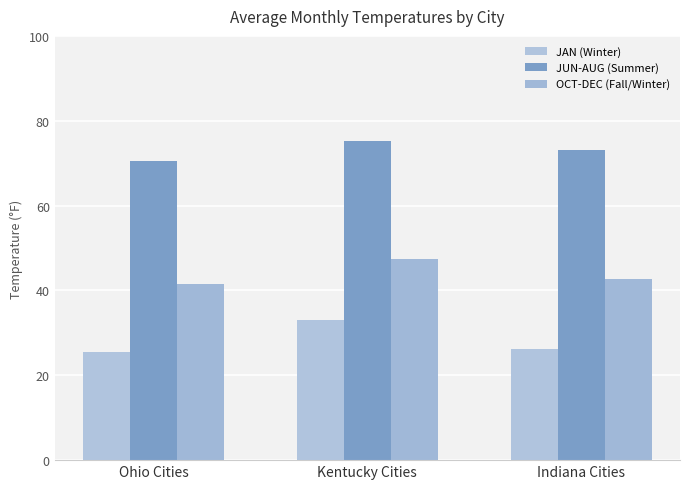

What is the sum of the JAN (Winter) values at Indiana Cities and Ohio Cities?

51.6